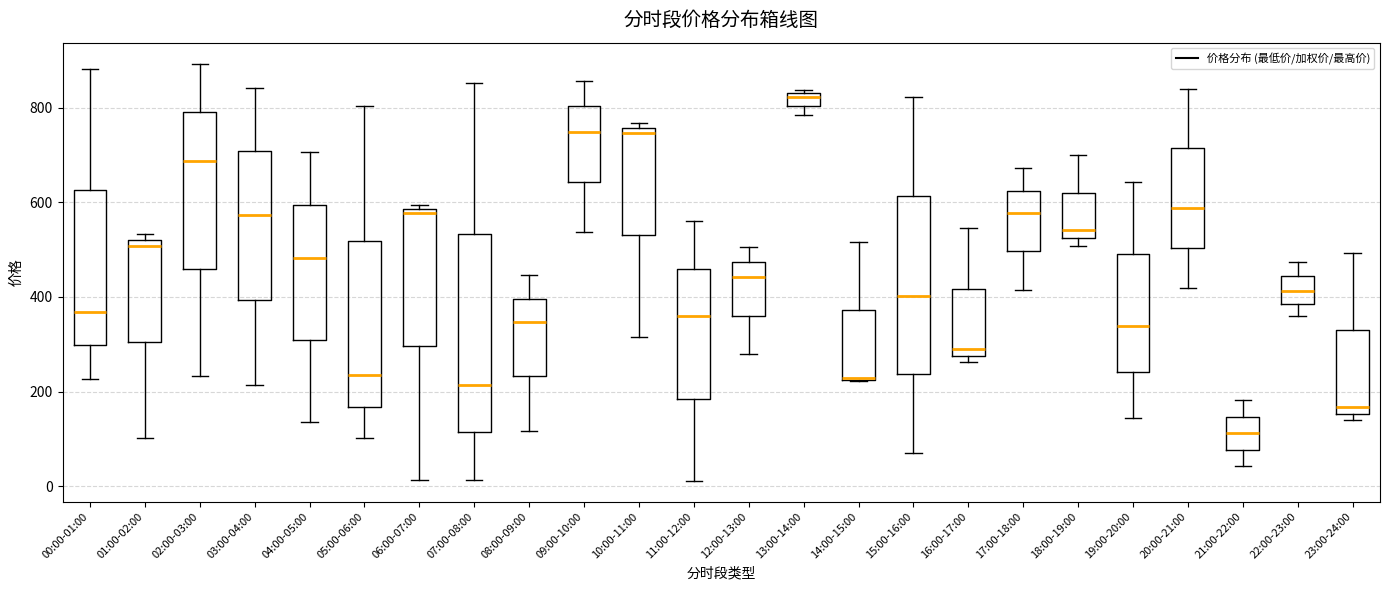

Comparing the boxes themselves (not the whiskers), which one is the tallest?

07:00-08:00